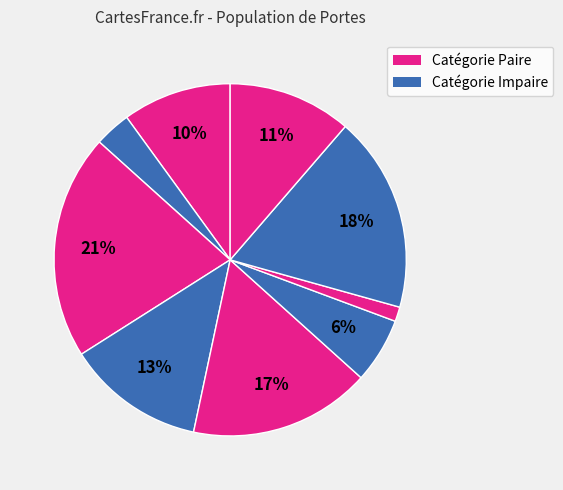

How many slices are in this pie chart?

9